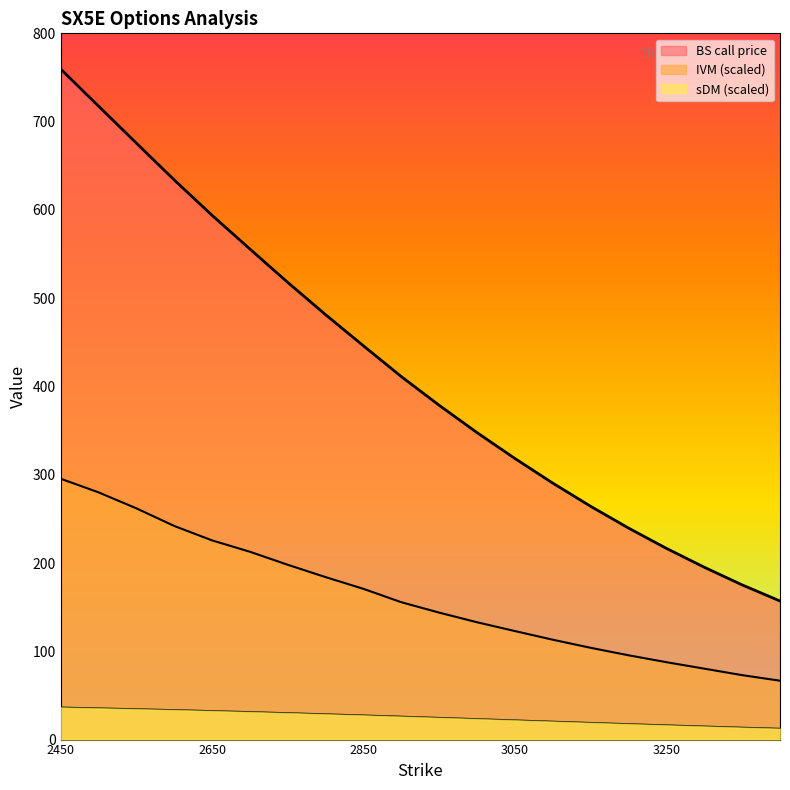

What is the value of the IVM point at the 17th from the left?

87.7